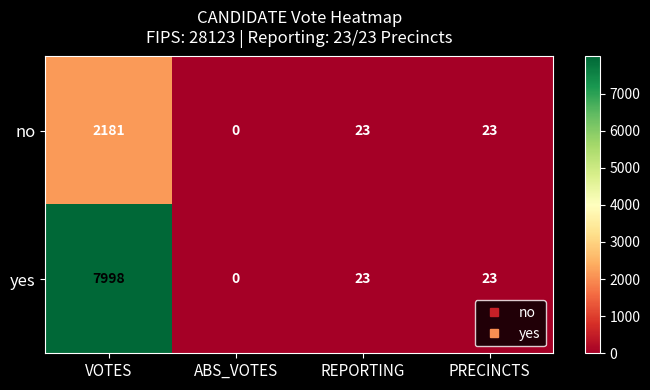

Which category has the highest value in the no series?

VOTES